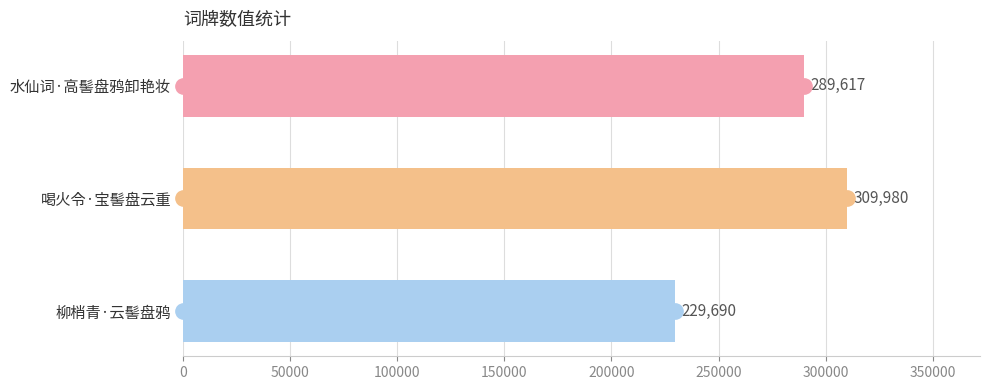

What is the sum of the values at 柳梢青·云髻盘鸦 and 喝火令·宝髻盘云重?

539670